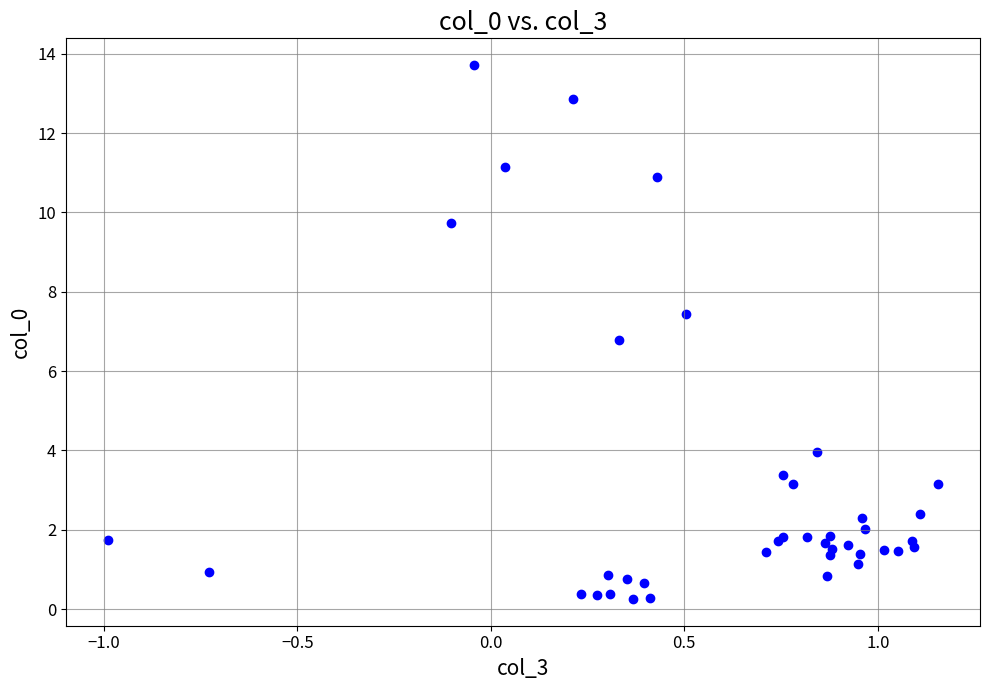

What Y value in the scatter plot is closest to 6?

6.8